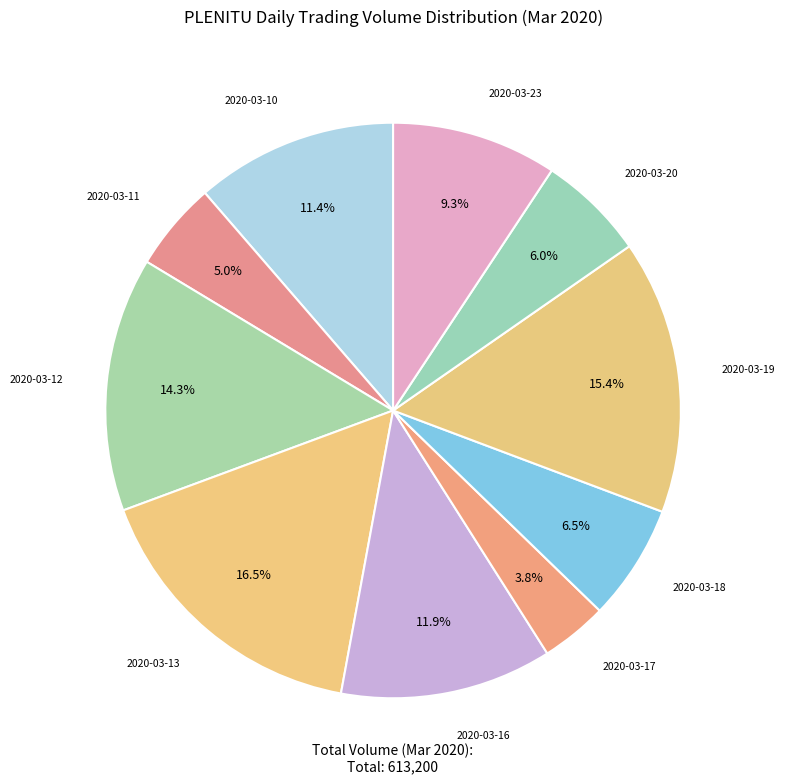

How many slices are in this pie chart?

10